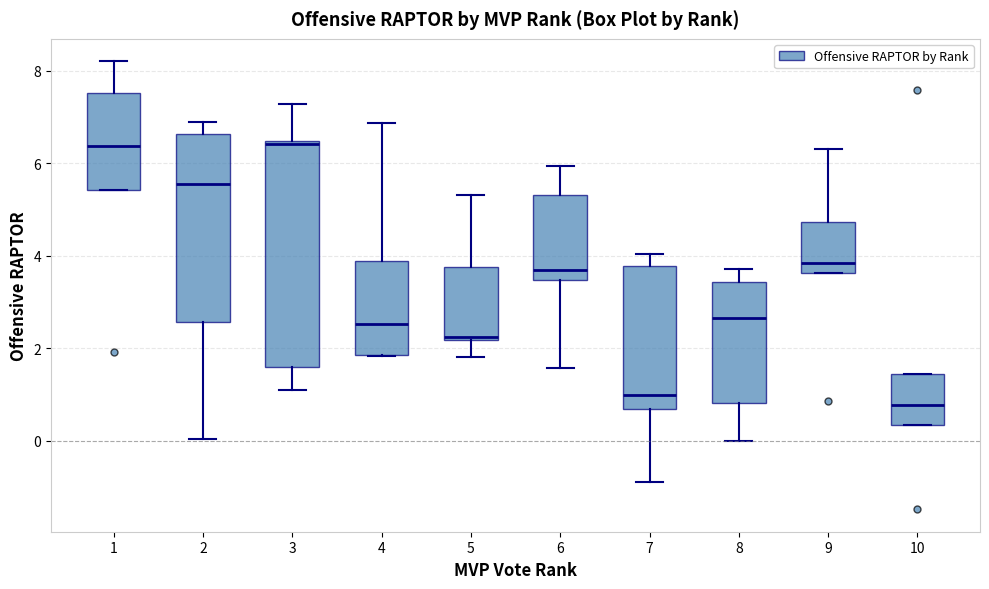

Where is the upper edge of the box at x = 6 on the y-axis? The values are not printed on the chart, so give them approximately, as read against the axis.

5.4